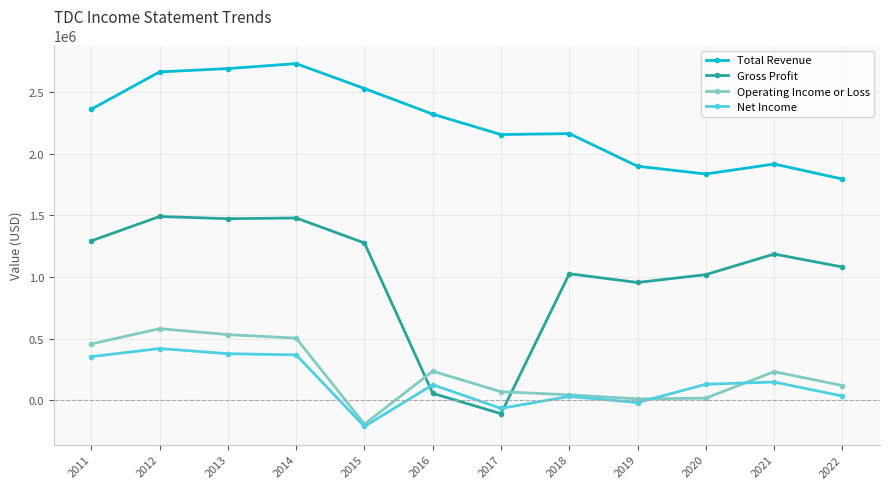

Which series has the largest range (max minus min)?

Gross Profit